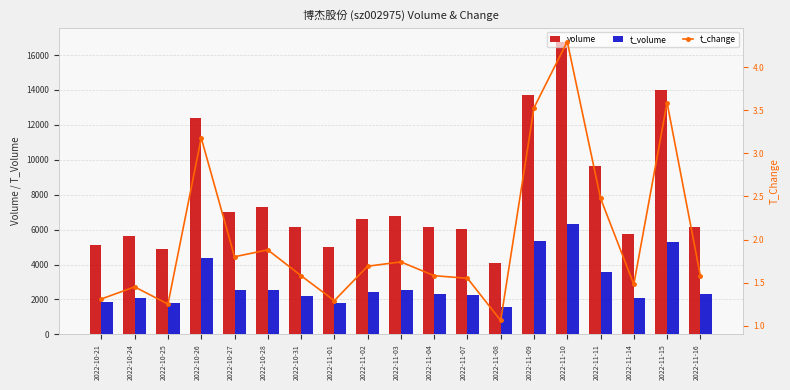

What is the smallest value displayed?

1.1